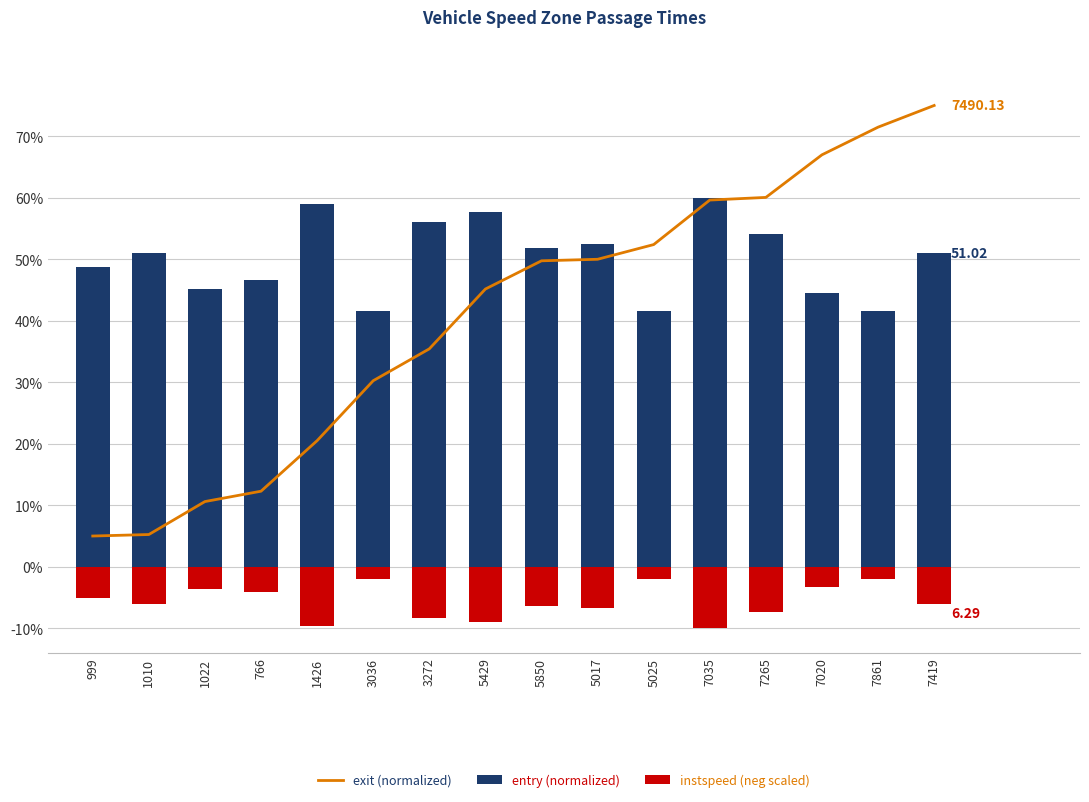

What is the sum of the entry (normalized) values at 5850 and 7419?

102.8